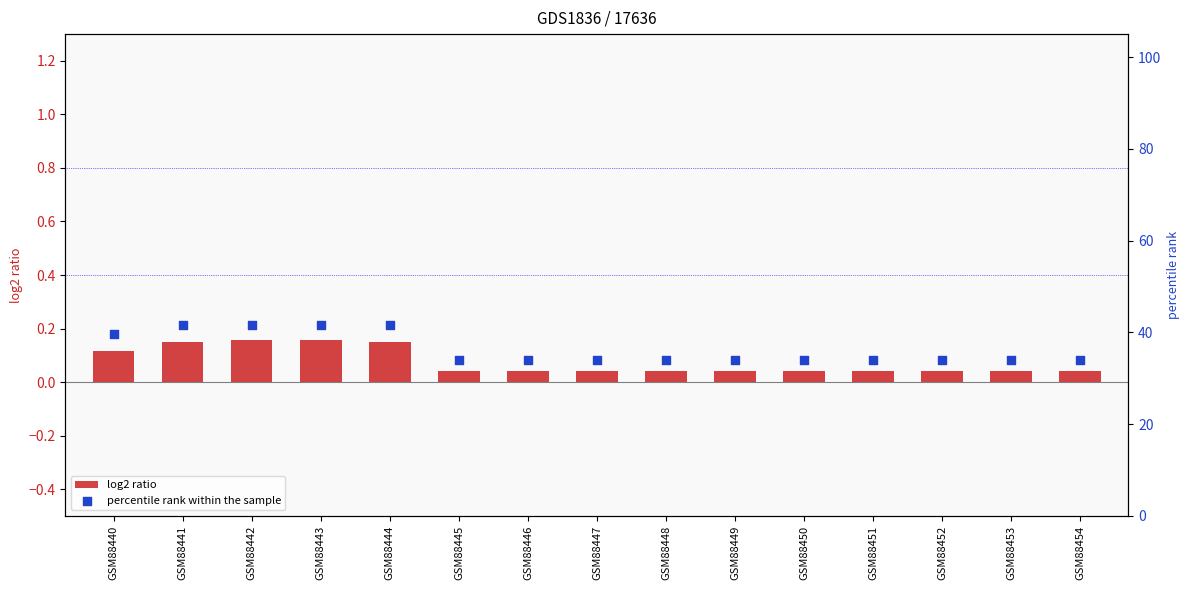

What is the total value across all series at GSM88451?

34.1